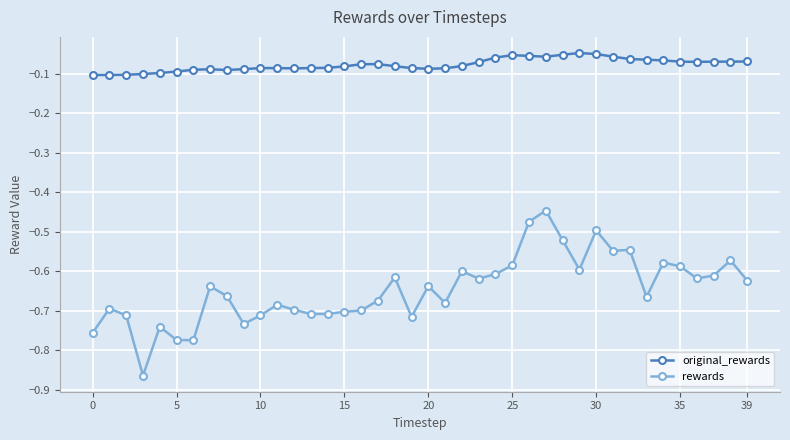

True or false: rewards and original_rewards intersect in this chart.

False